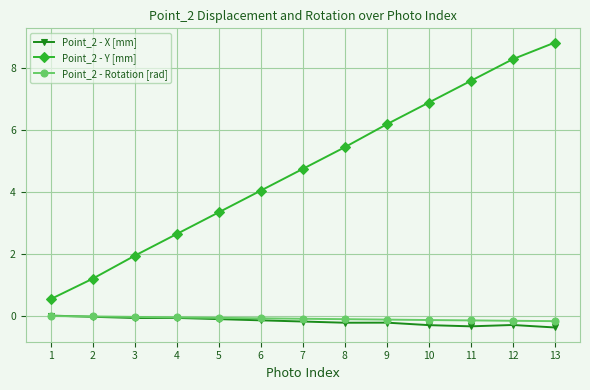

What is the sum of all Point_2 - Y [mm] values?

61.6